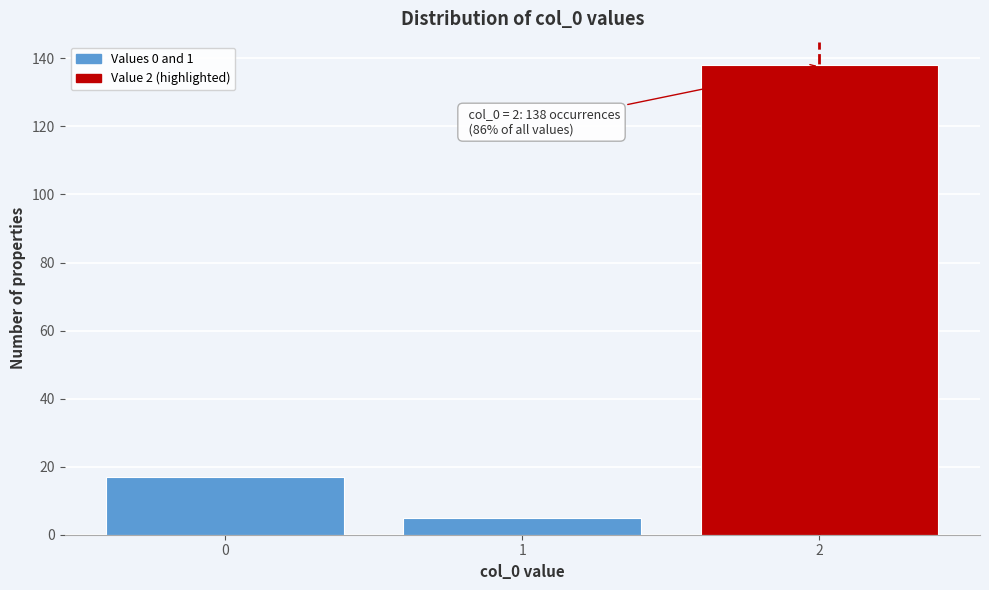

Which range on the x-axis has the tallest bar?

1.5 to 2.5